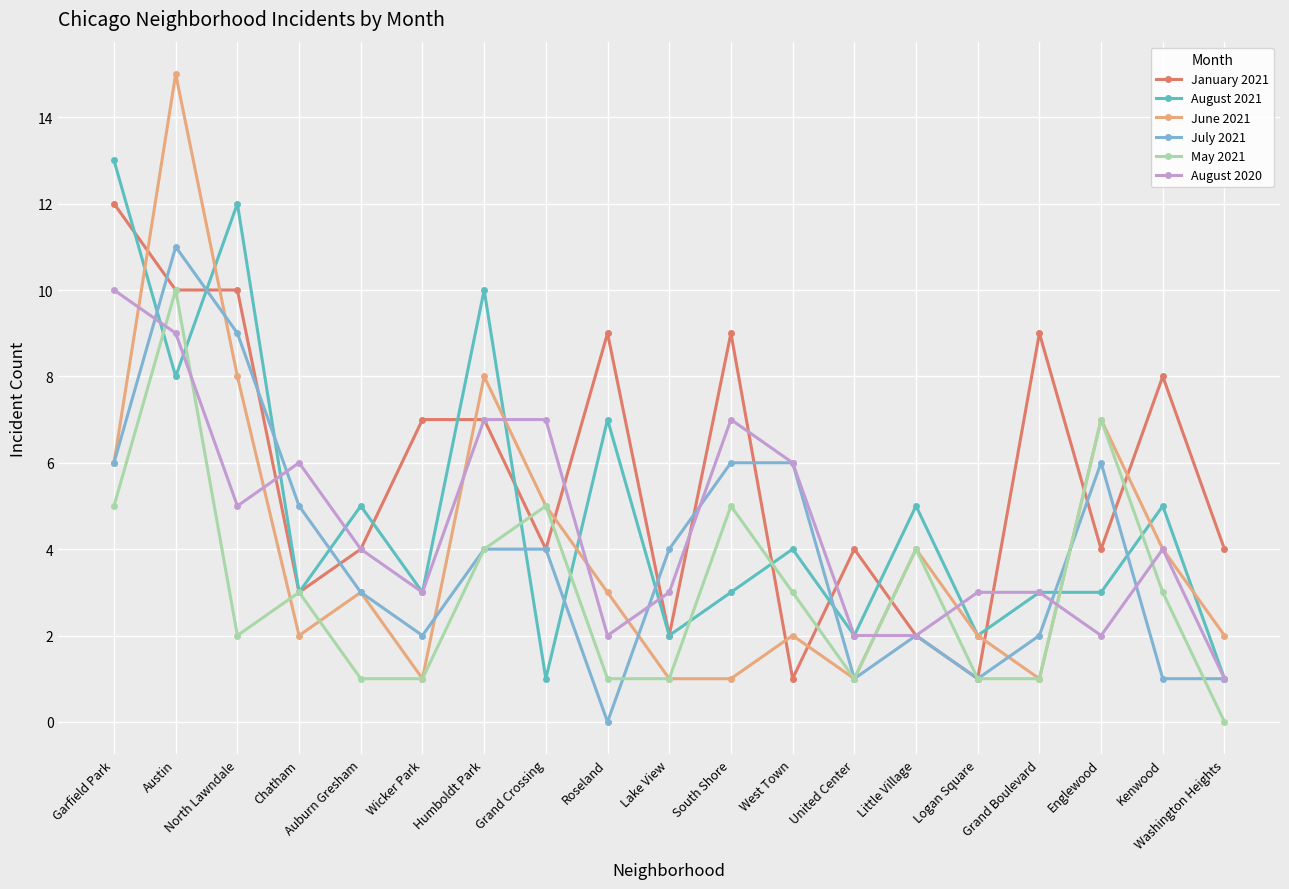

Where is the first local minimum for August 2021?

Austin